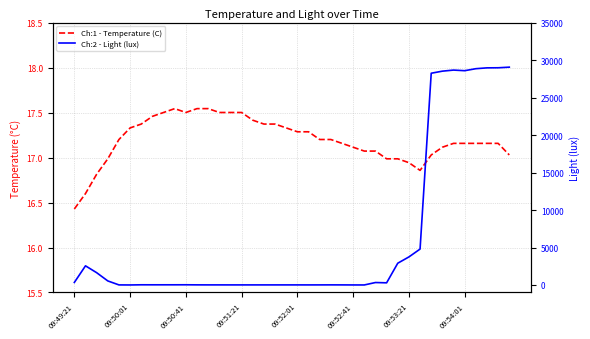

What is the lowest value of the Ch:2 - Light (lux) series?

4.8